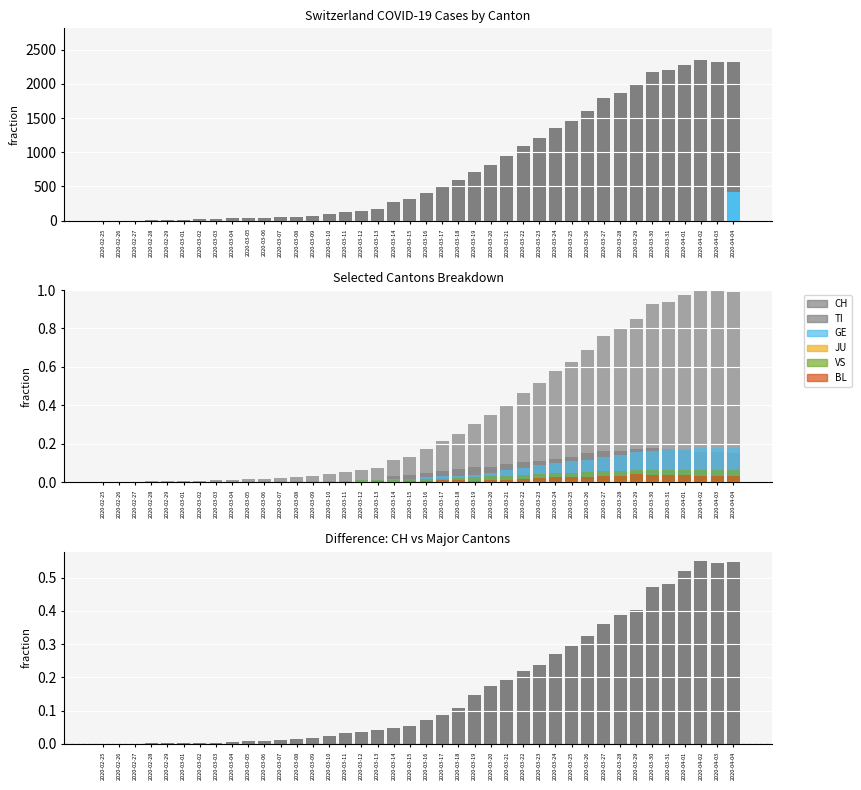

At which label does TI reach its peak?

2020-03-30